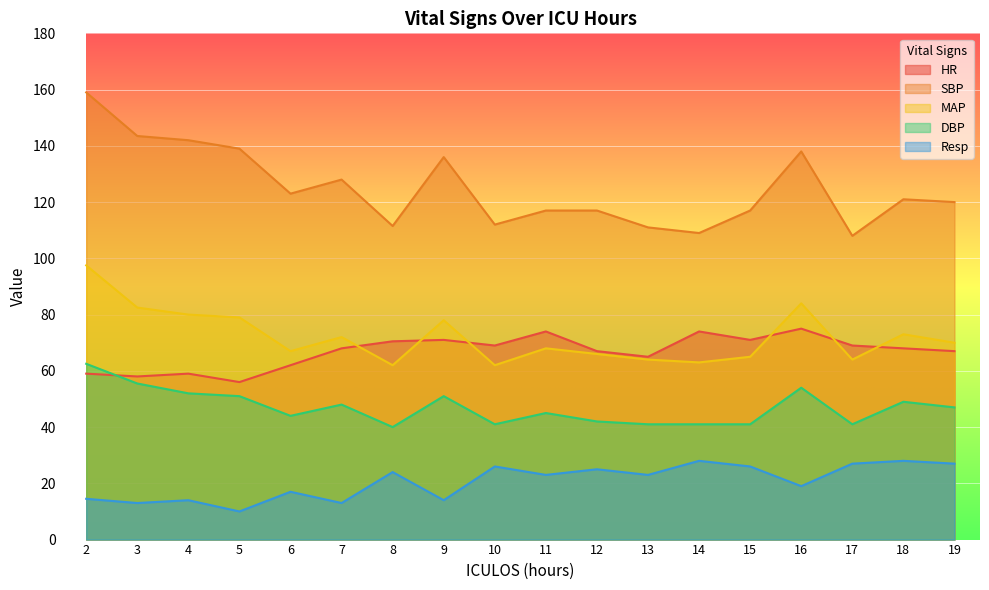

At which label does Resp reach its minimum?

5